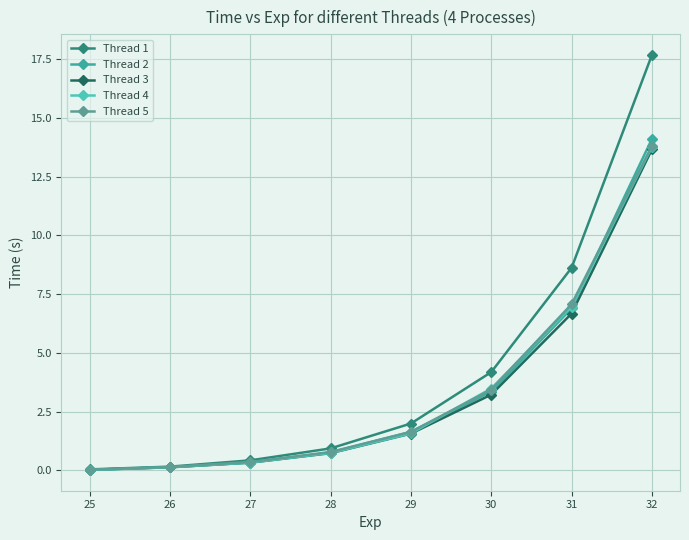

At which category is the sum across all series the highest?

32